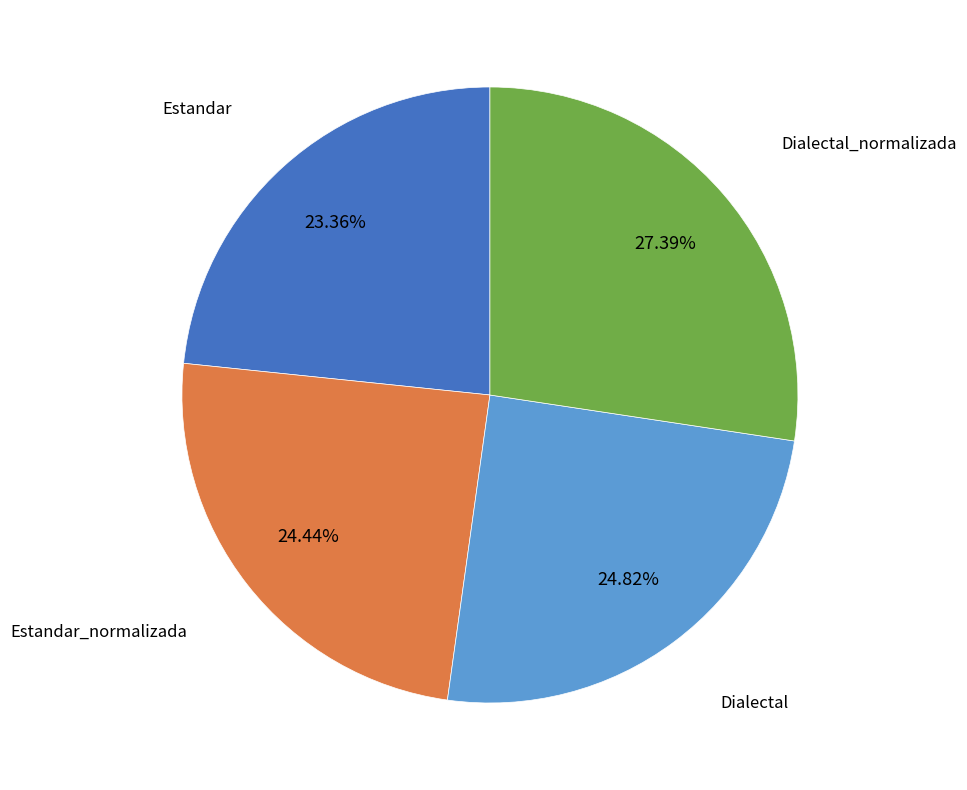

To the nearest percent, what is the difference between the Dialectal_normalizada and Estandar_normalizada slice percentages?

3%